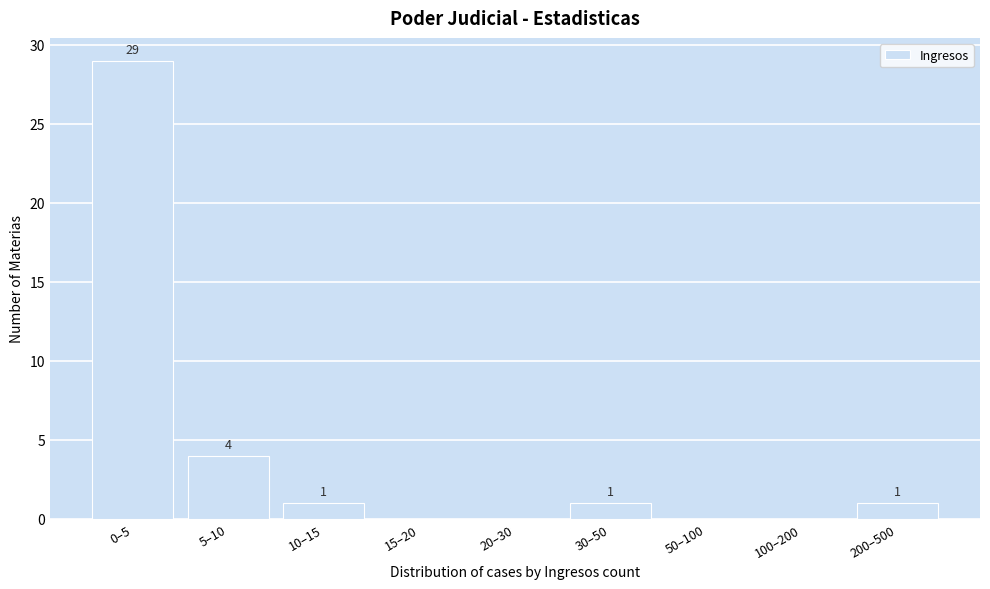

Reading right to left, transcribe all the data shown in this chart.

200–500=1	100–200=0	50–100=0	30–50=1	20–30=0	15–20=0	10–15=1	5–10=4	0–5=29